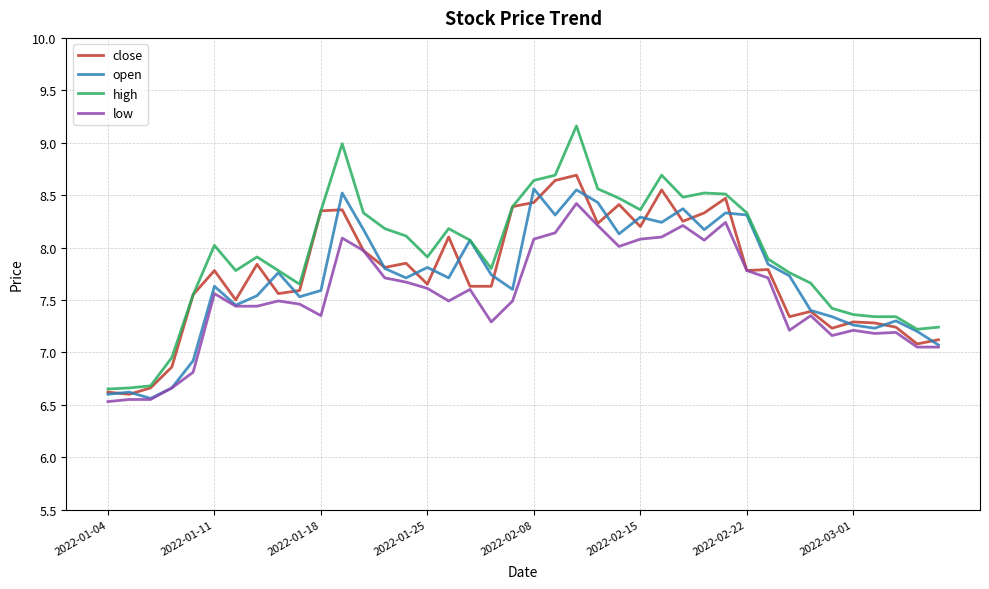

Which series has the largest total across all categories?

high